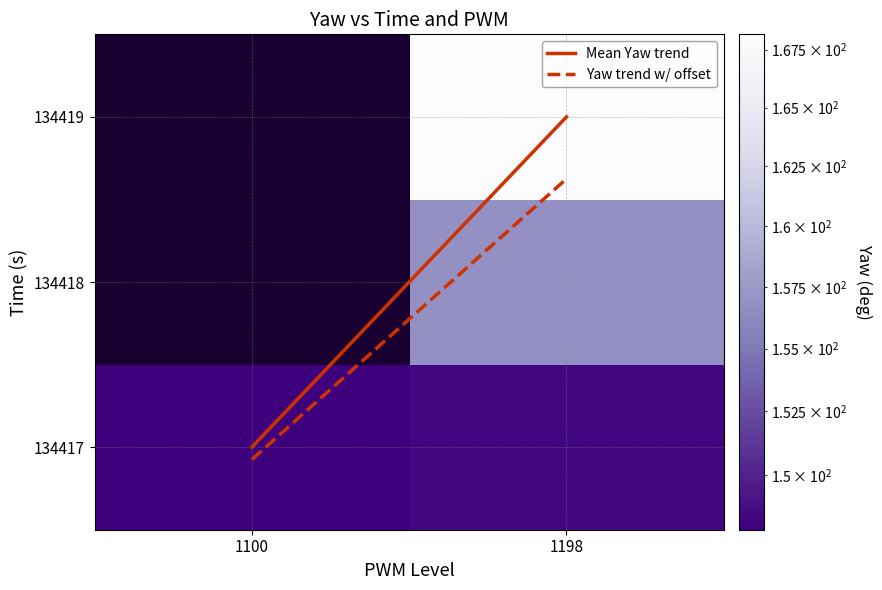

What is the greatest value displayed?

168.2